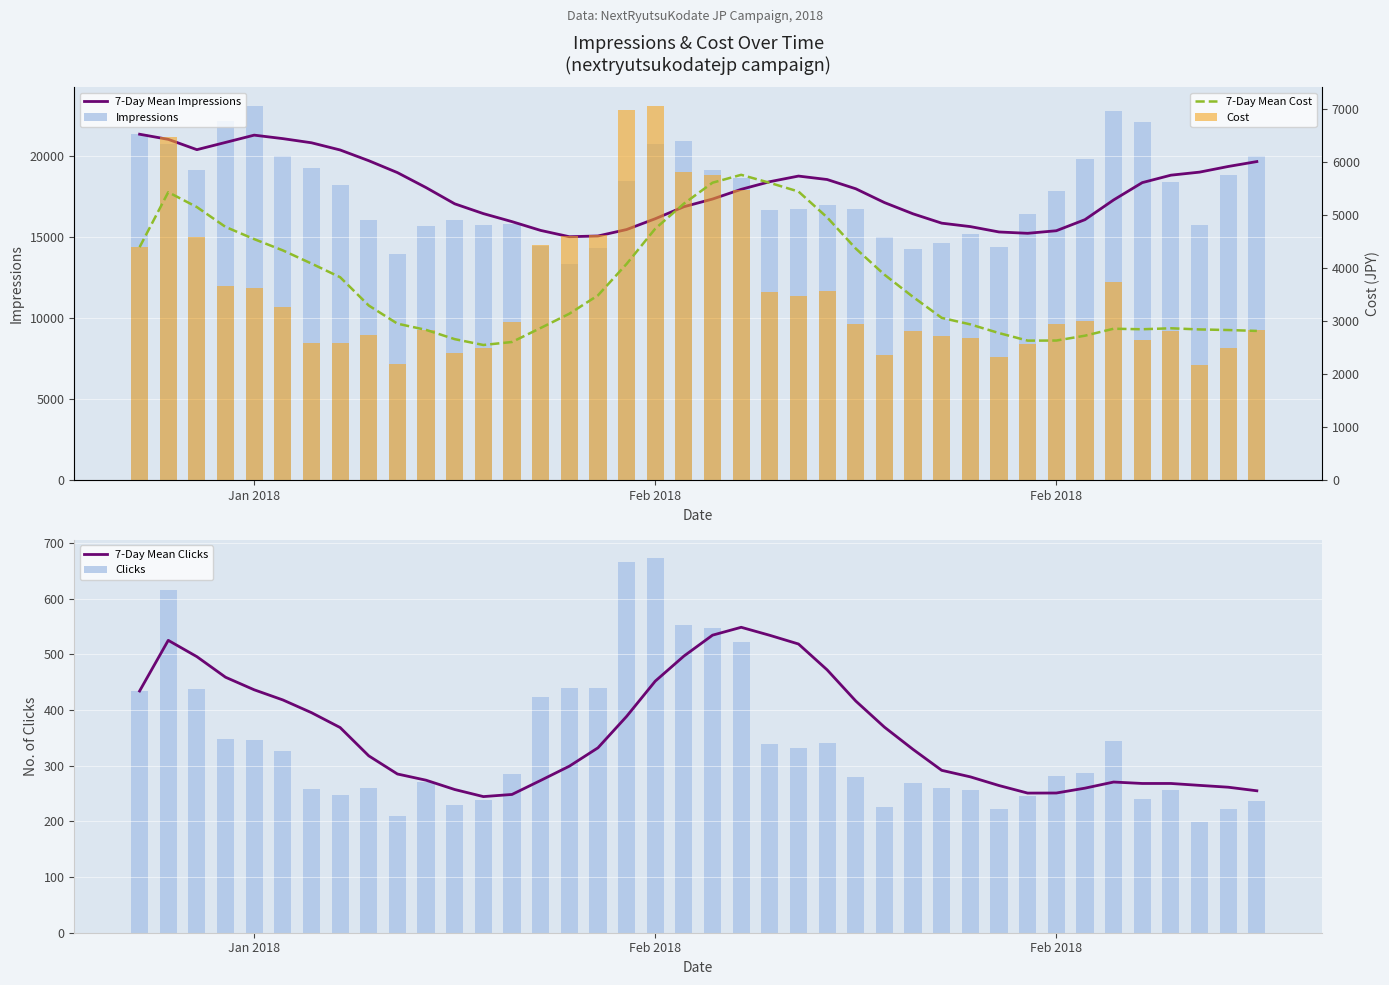

Reading right to left, transcribe all the data shown in this chart.

7-Day Mean Impressions: 19647.4	19344.3	18996.3	18808.4	18349.3	17281.3	16066.6	15383.1	15224.6	15307.0	15637.9	15850.3	16424.9	17120.3	17970.0	18540.7	18753.4	18407.7	17935.4	17337.0	16862.7	16122.9	15456.4	15060.3	15014.7	15402.9	15944.4	16439.0	17042.9	18042.6	18967.0	19700.7	20362.3	20805.7	21062.0	21276.8	20827.8	20381.3	21017.0	21333.0
Impressions: 19977.0	18839.0	15712.0	18386.0	22081.0	22761.0	19776.0	17855.0	16403.0	14397.0	15172.0	14605.0	14258.0	14992.0	16745.0	16980.0	16713.0	16659.0	18627.0	19126.0	20940.0	20740.0	18469.0	14293.0	13353.0	14438.0	15806.0	15761.0	16075.0	15696.0	13974.0	16070.0	18229.0	19268.0	19988.0	23073.0	22167.0	19110.0	20701.0	21333.0
7-Day Mean Clicks: 254.9	261.3	264.6	268.0	268.0	270.6	259.6	250.9	250.7	264.3	279.9	291.6	329.1	369.1	416.0	472.0	518.4	534.0	548.4	534.3	496.7	451.7	388.4	332.0	299.0	273.4	248.3	244.4	257.1	273.9	285.0	317.6	368.4	395.1	418.0	436.2	458.8	495.7	525.0	434.0
Clicks: 236.0	222.0	198.0	256.0	241.0	345.0	286.0	281.0	245.0	222.0	256.0	259.0	268.0	225.0	280.0	340.0	331.0	338.0	522.0	548.0	553.0	672.0	665.0	440.0	439.0	423.0	285.0	238.0	229.0	270.0	209.0	260.0	247.0	258.0	327.0	346.0	348.0	437.0	616.0	434.0
7-Day Mean Cost: 2815.4	2832.4	2843.4	2865.3	2847.0	2856.8	2725.5	2634.0	2632.5	2775.0	2938.5	3061.5	3456.0	3876.0	4368.0	4956.0	5443.5	5607.0	5758.5	5610.0	5215.5	4743.0	4078.4	3485.9	3139.4	2870.9	2606.9	2550.3	2660.4	2835.1	2952.2	3294.2	3828.2	4085.5	4333.7	4546.4	4776.2	5150.3	5431.2	4394.5
Cost: 2832.0	2495.0	2178.0	2816.0	2651.0	3733.0	3003.0	2950.5	2572.5	2331.0	2688.0	2719.5	2814.0	2362.5	2940.0	3570.0	3475.5	3549.0	5481.0	5754.0	5806.5	7056.0	6982.5	4620.0	4609.5	4441.5	2992.5	2499.0	2404.0	2834.5	2194.5	2730.0	2593.5	2596.5	3270.0	3627.0	3654.0	4588.5	6468.0	4394.5